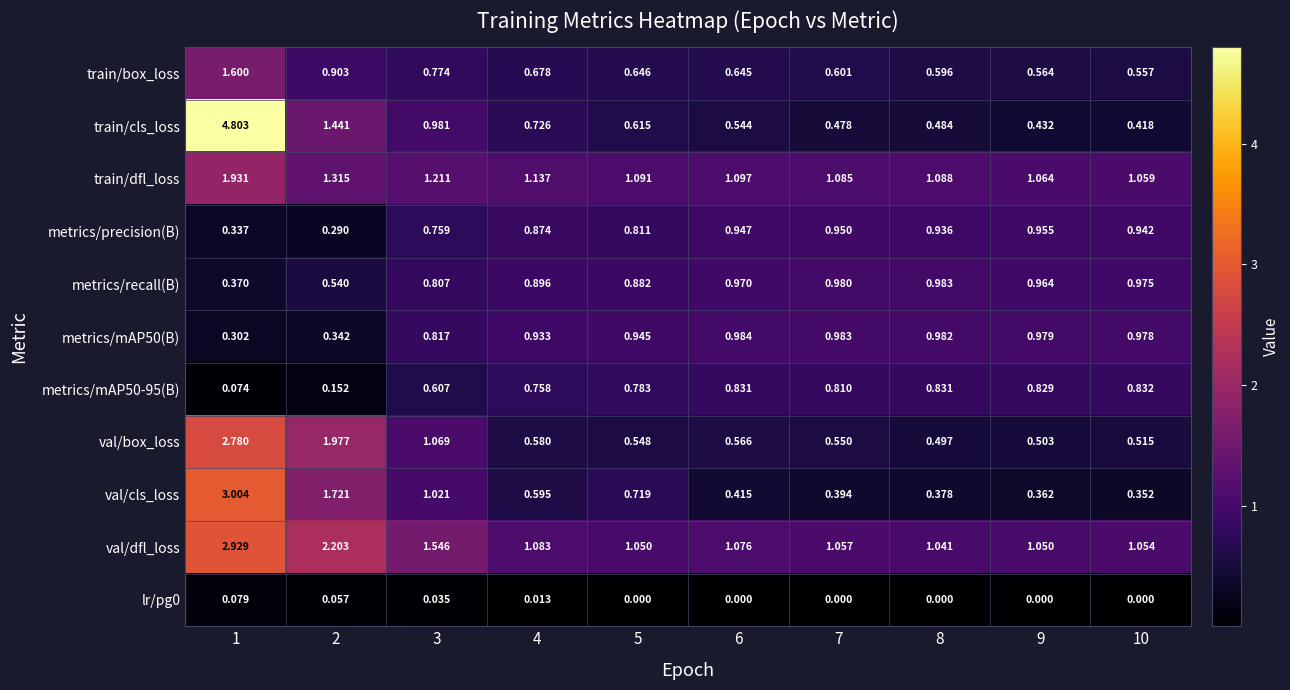

Which series has the largest total across all categories?

val/dfl_loss